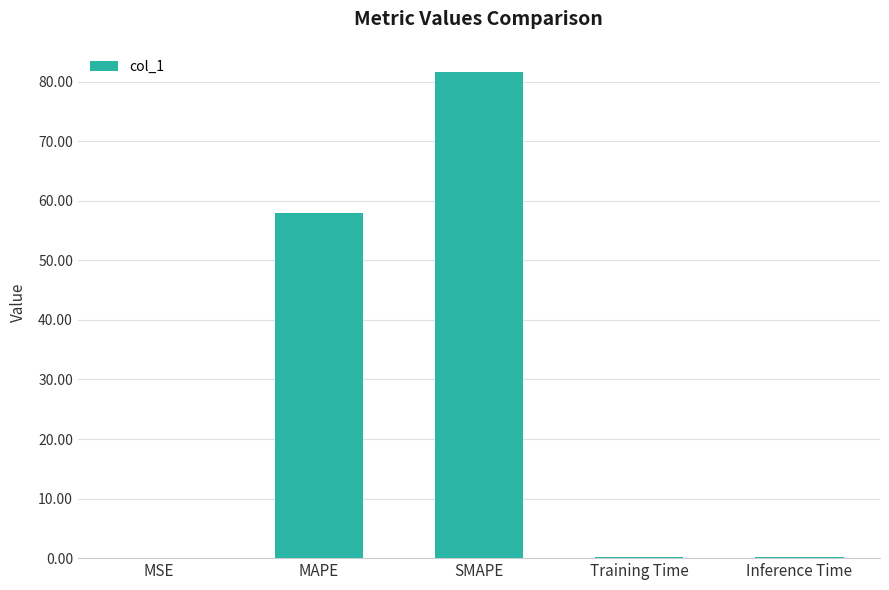

What is the sum of the values at SMAPE and Training Time?

81.9